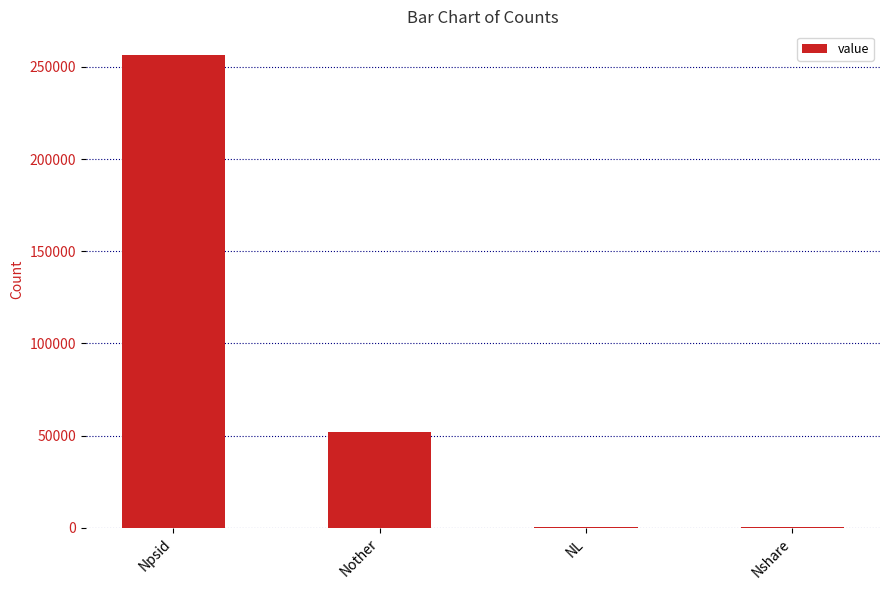

Which label corresponds to the largest value in the chart?

Npsid